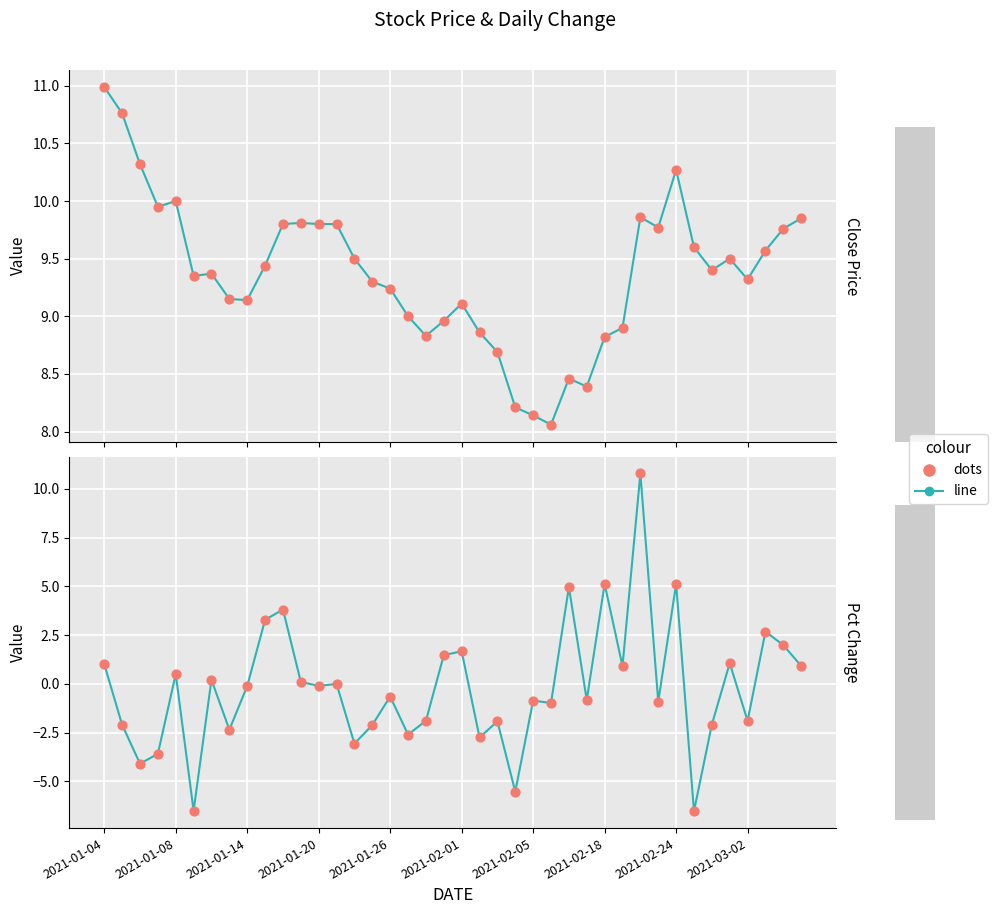

Which series reaches the maximum Y coordinate?

line